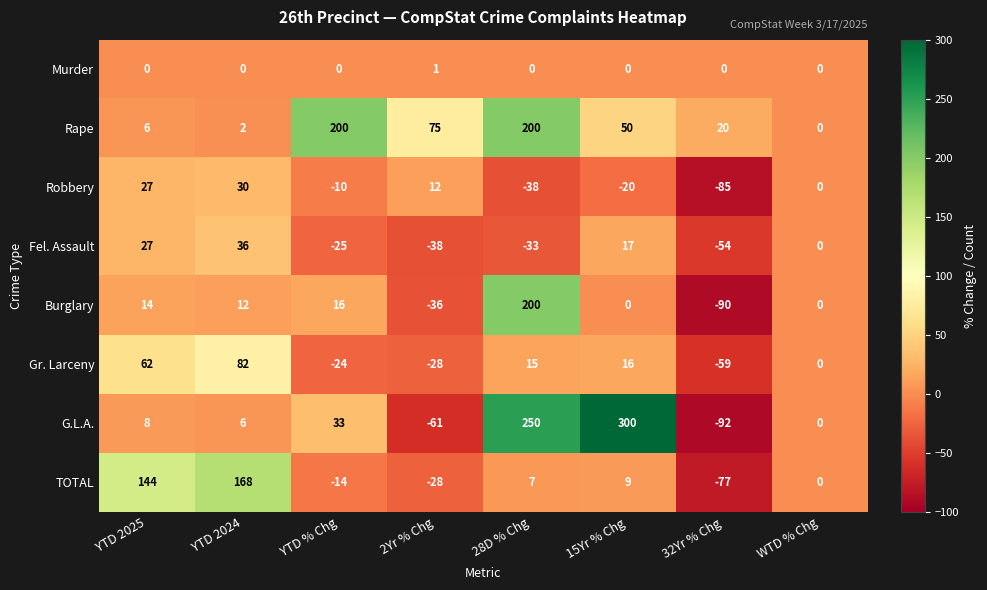

Between YTD 2025 and 2Yr % Chg, which series saw the biggest shift?

TOTAL